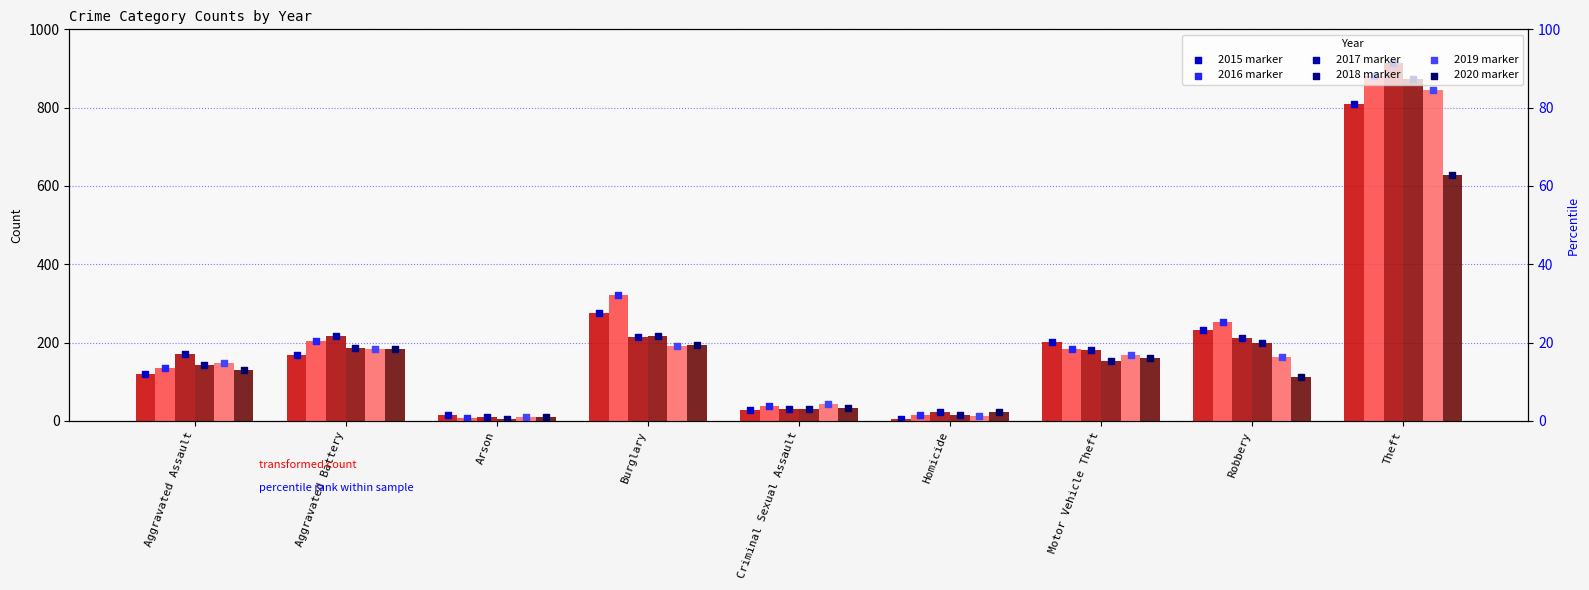

Which series reaches the maximum Y coordinate?

2017 marker